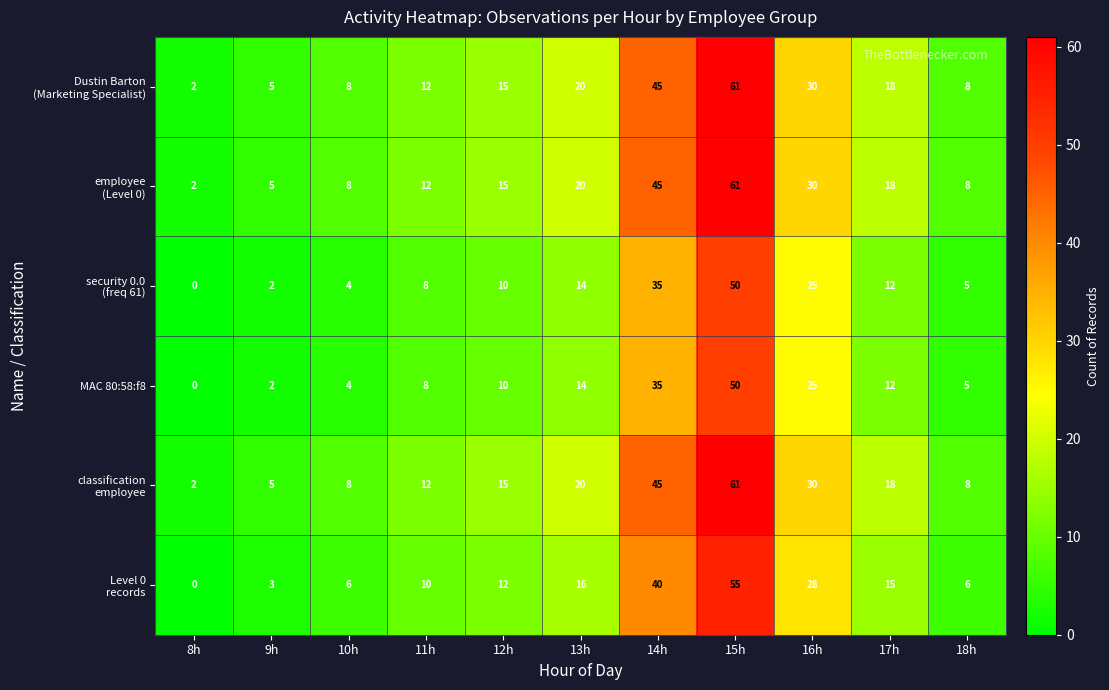

What is the difference between the maximum and second lowest values in the MAC 80:58:f8 series?

48